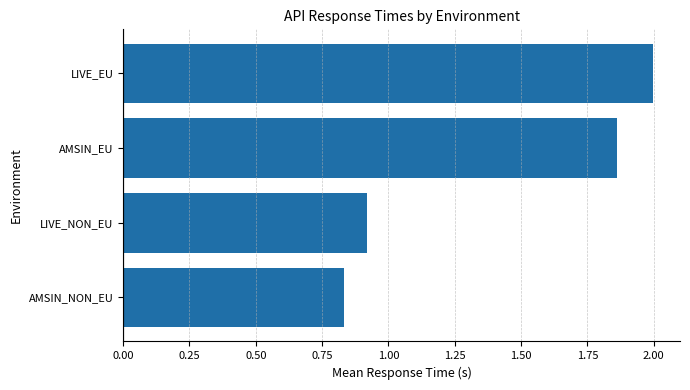

What is the greatest value displayed?

2.0